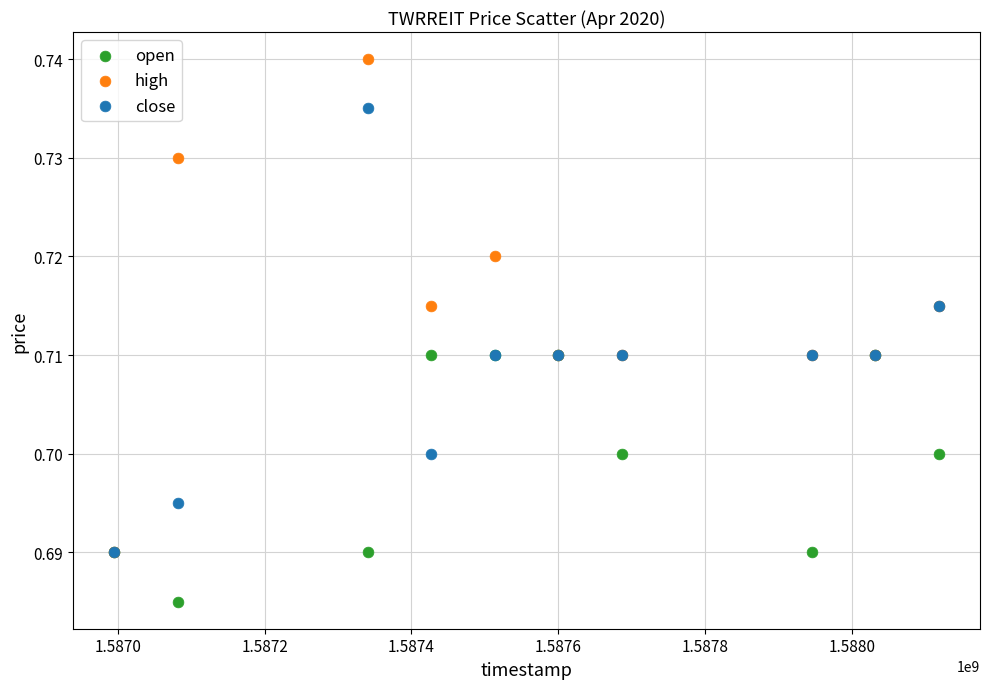

Which series has the largest Y range (max minus min)?

high